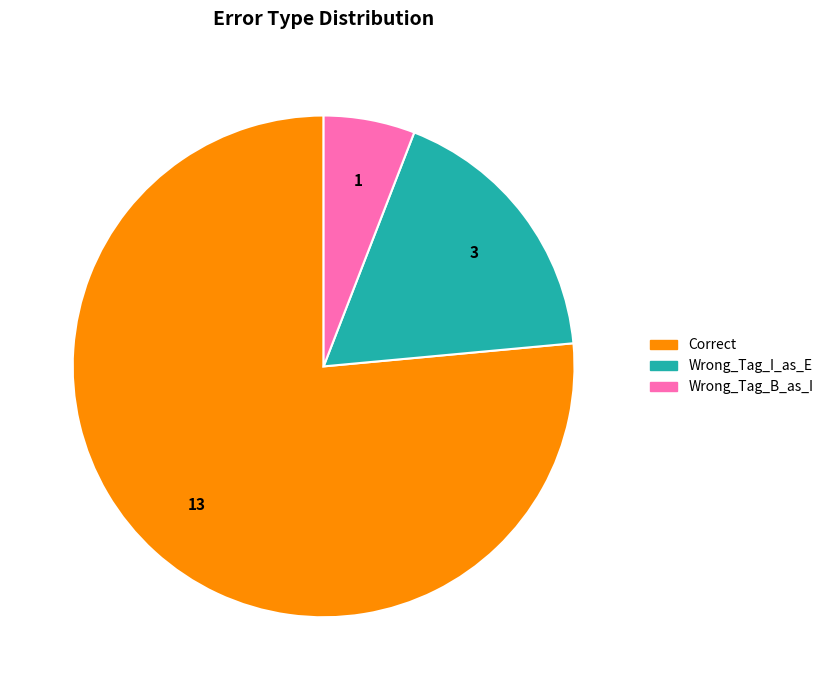

Is it true that Wrong_Tag_B_as_I is 6% of the pie?

True